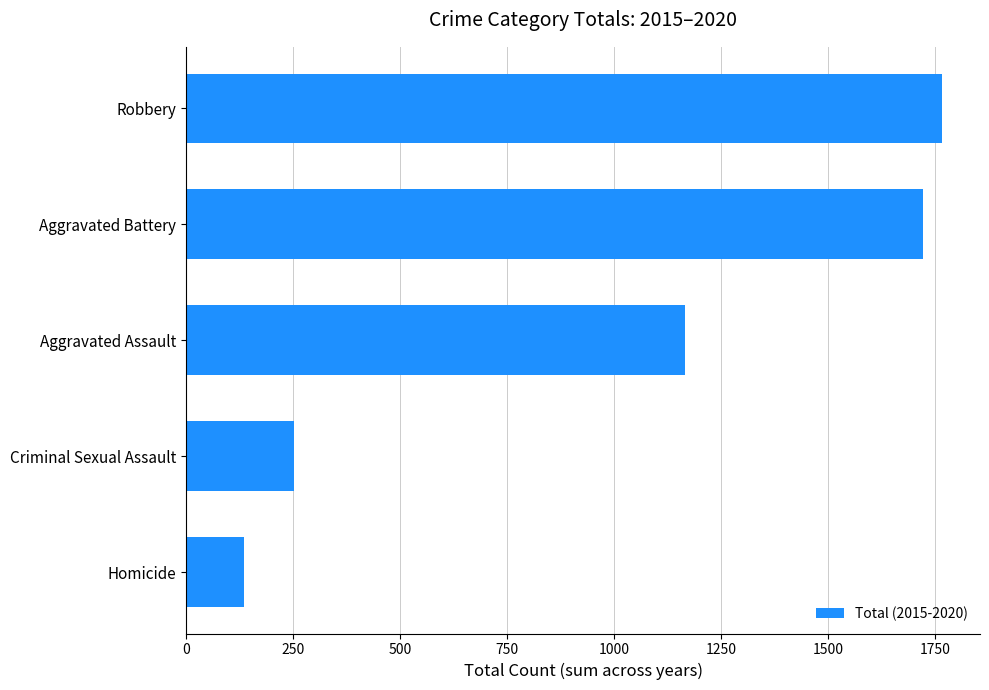

Reading bottom to top, extract all data points from this chart.

136	251	1166	1721	1766